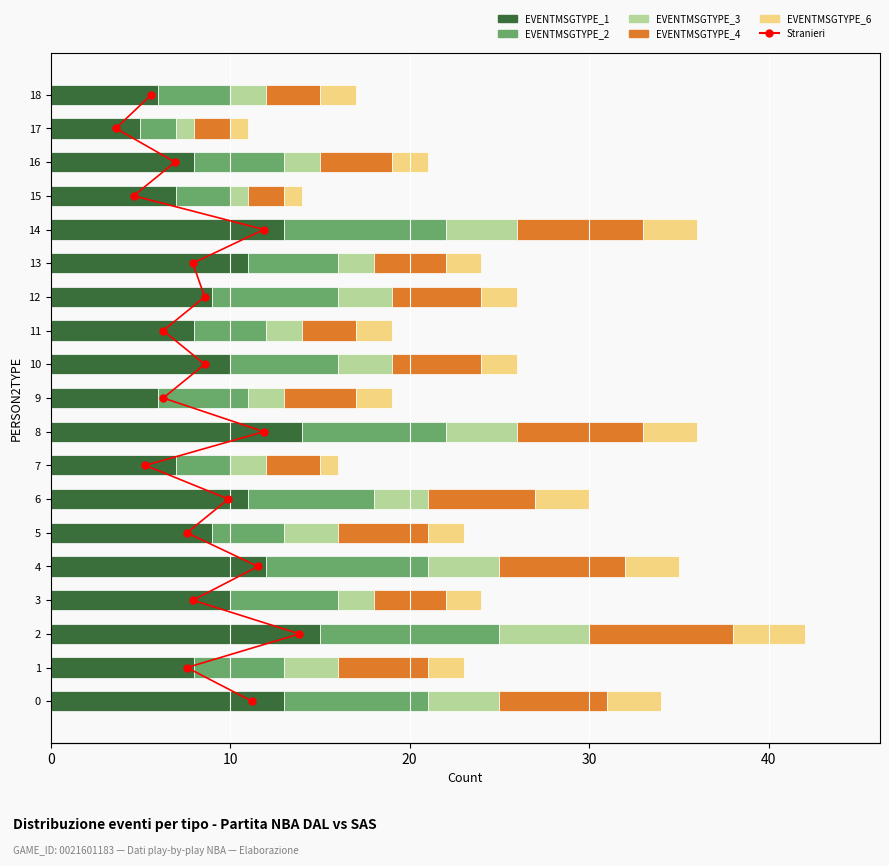

Which series has the largest range (max minus min)?

Stranieri